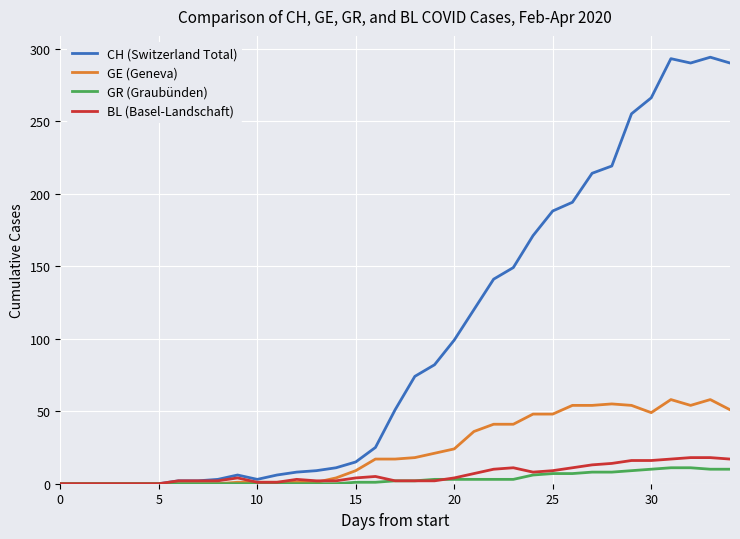

What is the maximum value shown in the chart?

294